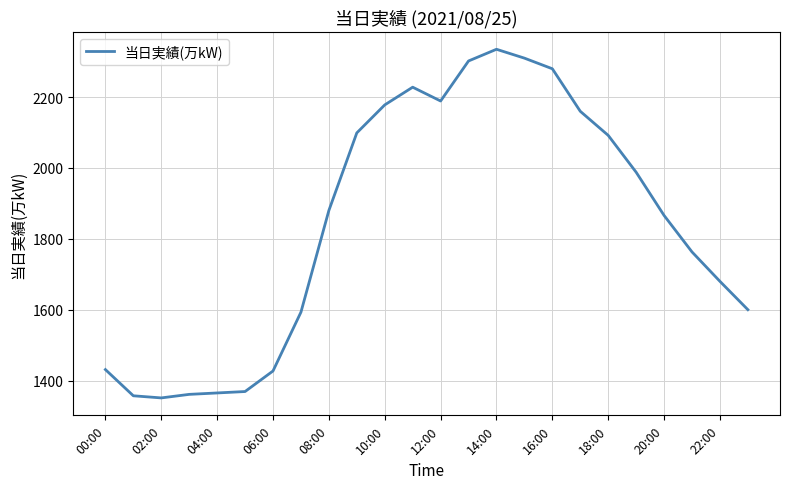

What is the difference between the maximum and minimum values?

984